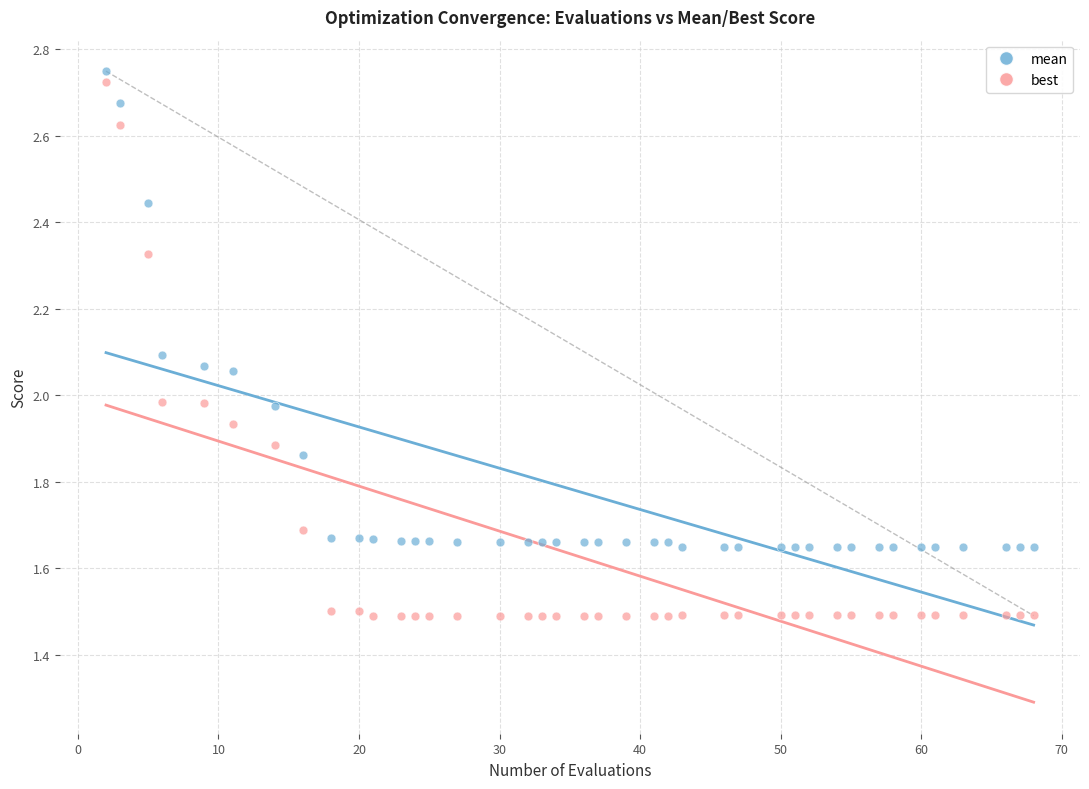

What is the X range (max minus min) for the scatter plot?

66.0